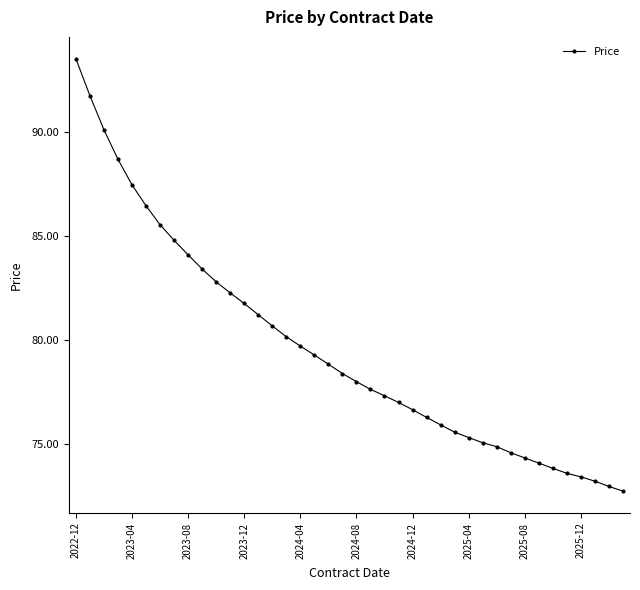

What is the value of the 18th point from the left?

79.3